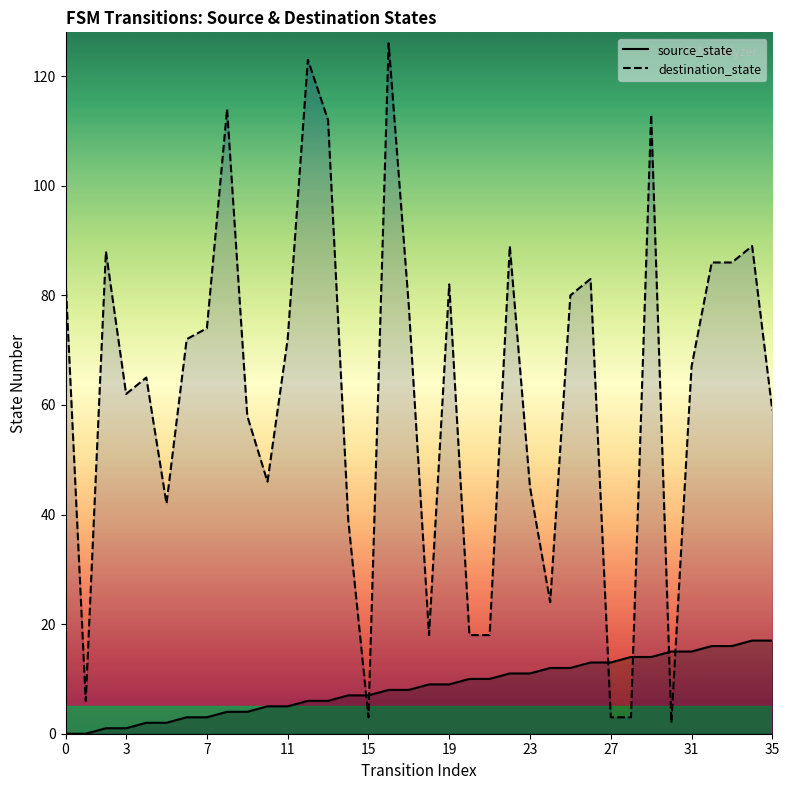

Count the number of data series in this chart.

2